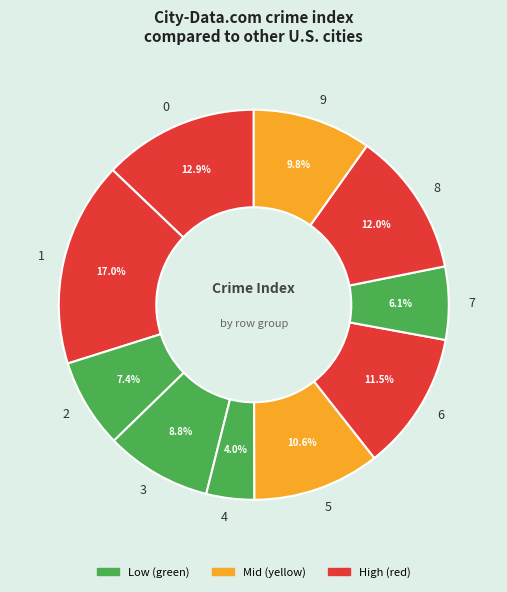

Does 7 represent more than half of the total?

No